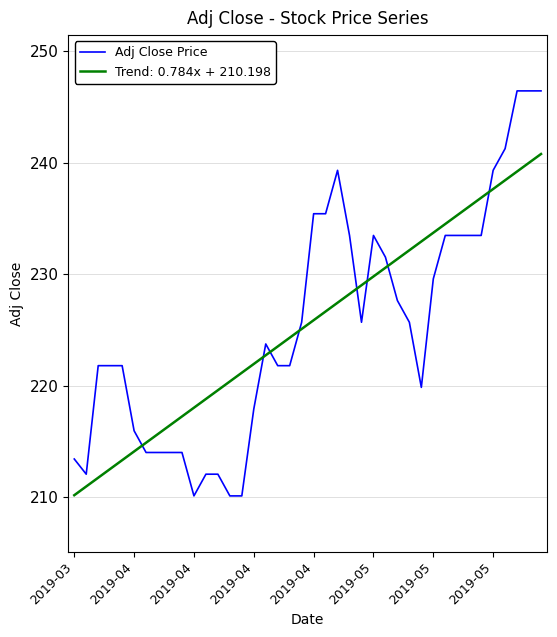

Which series has the largest range (max minus min)?

Adj Close Price